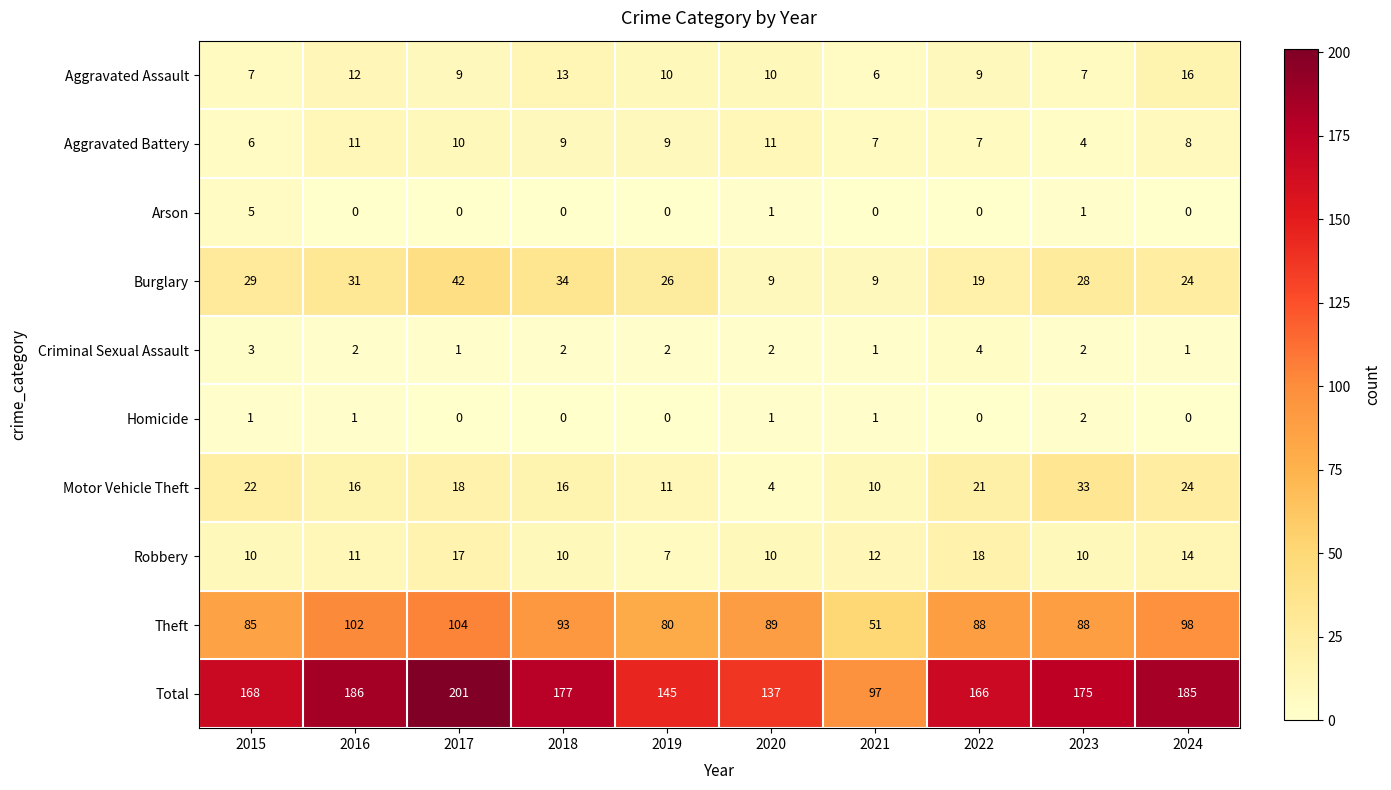

Which category has the highest value in the Aggravated Assault series?

2024